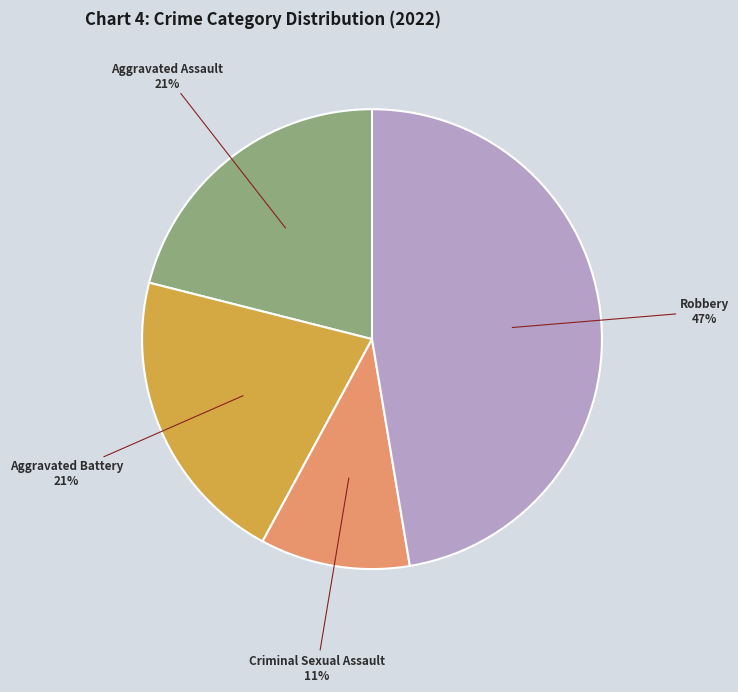

Which category has the smallest portion of the pie?

Criminal Sexual Assault